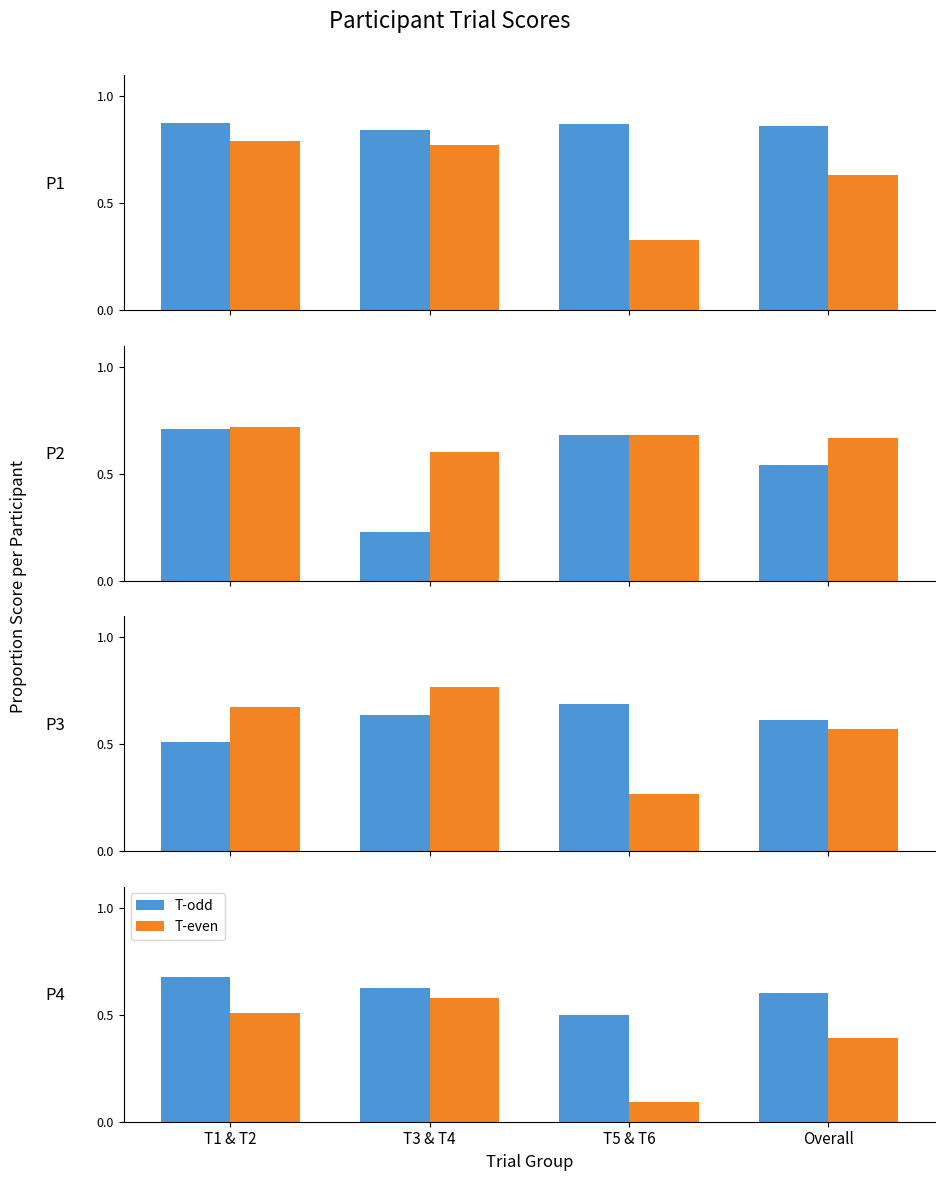

Is the value of T-even at T3 & T4 greater than the value of T-odd at T5 & T6?

Yes